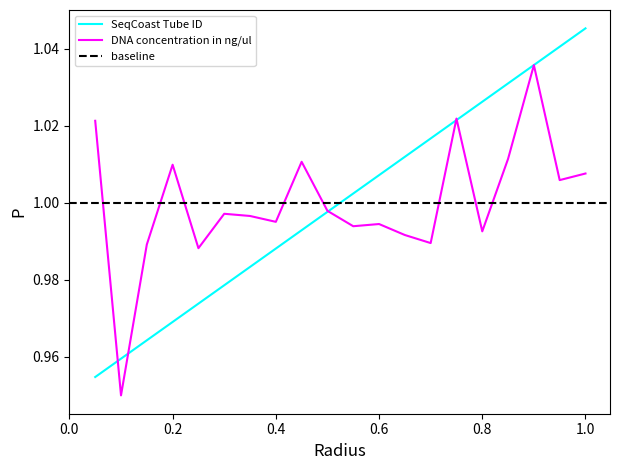

The value of DNA concentration in ng/ul at 0.4 is 1.0. True or false?

True